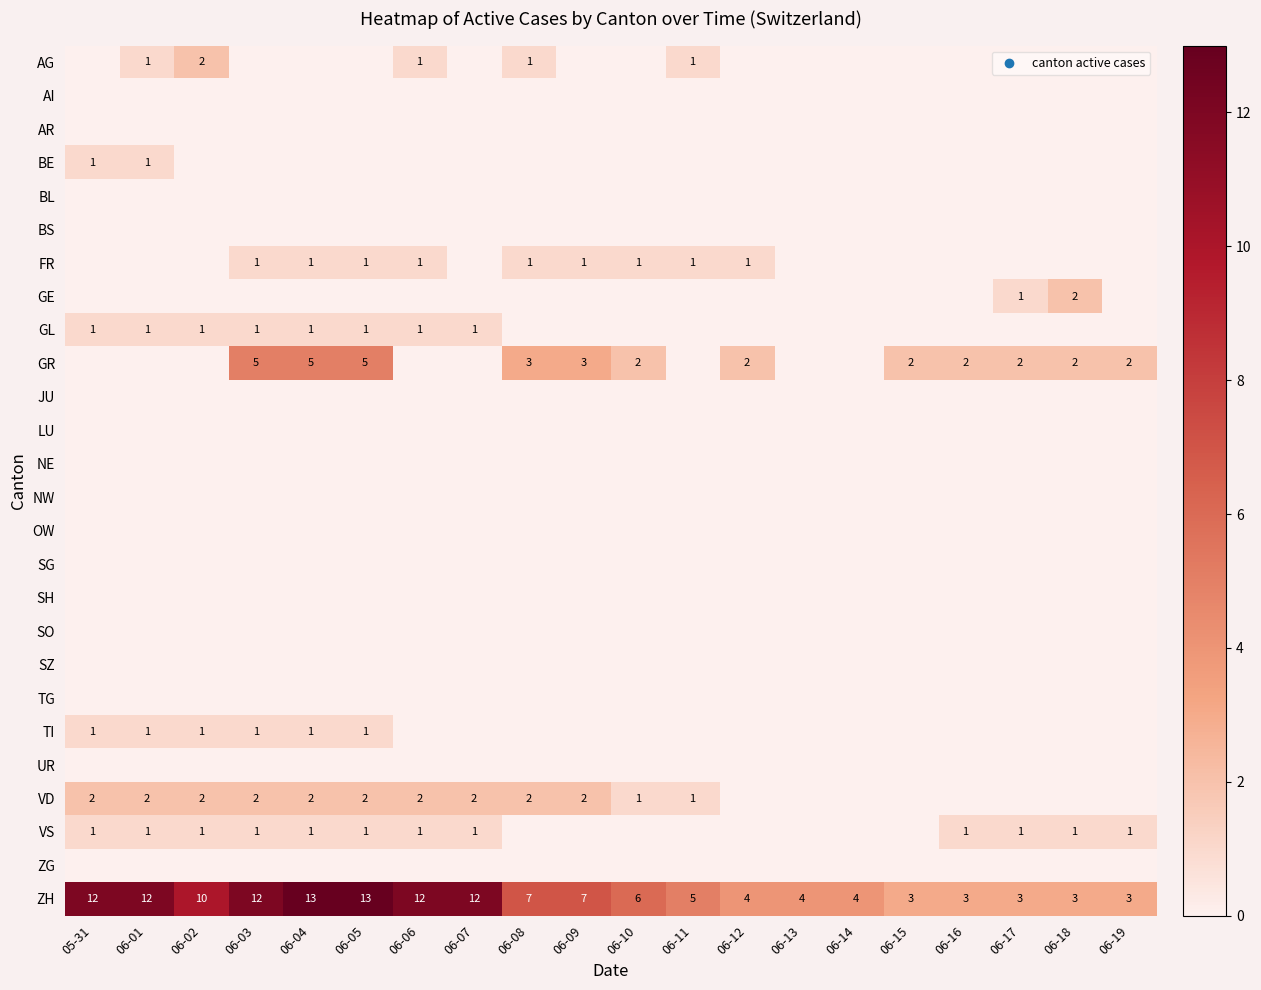

What is the total value across all series at 06-18?

8